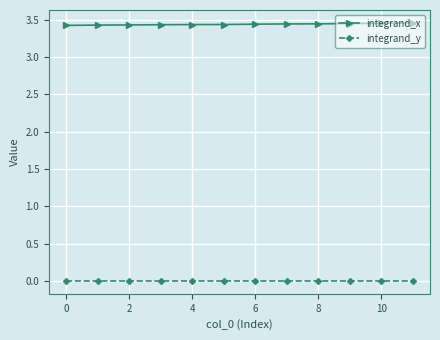

Which series has the largest total across all categories?

integrand_x